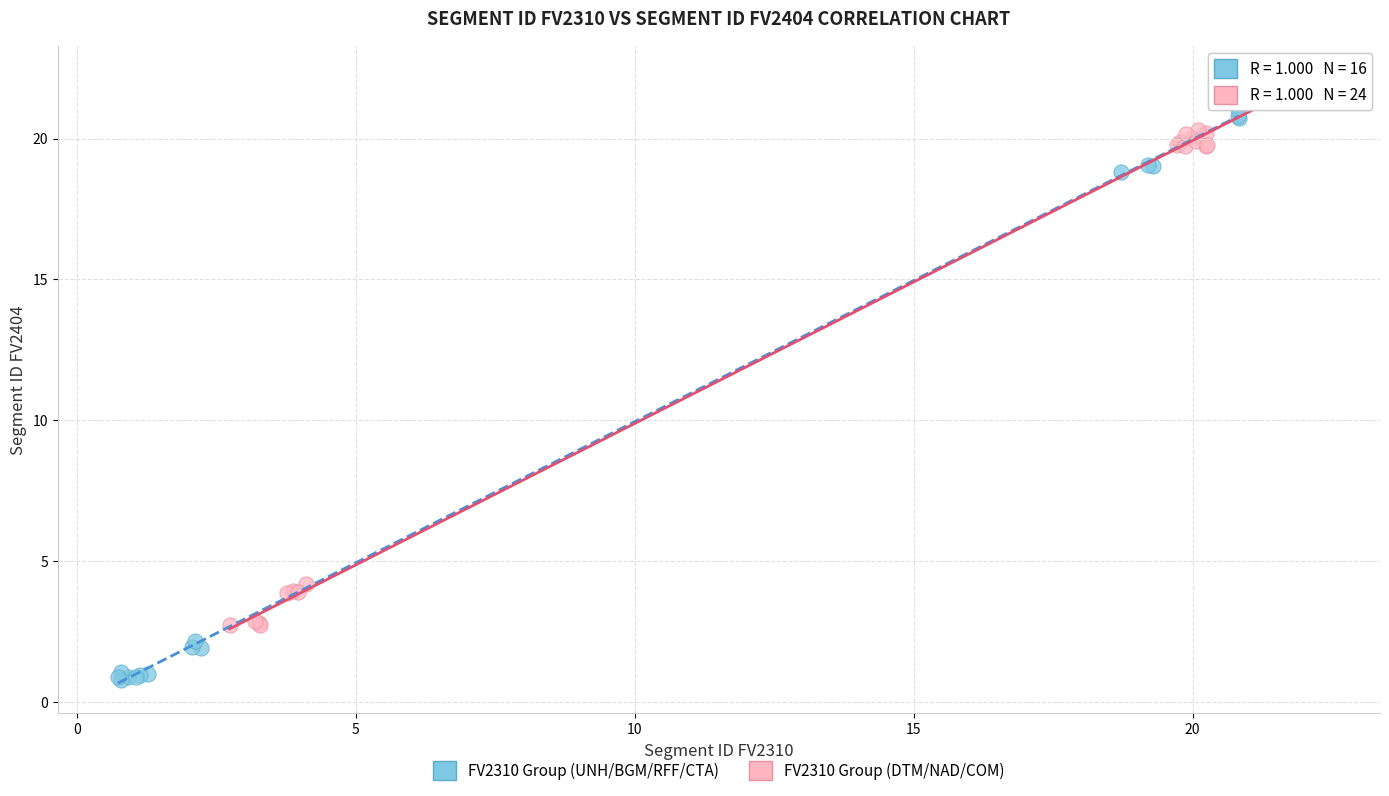

Which series reaches the minimum Y coordinate?

FV2310 Group (UNH/BGM/RFF/CTA)